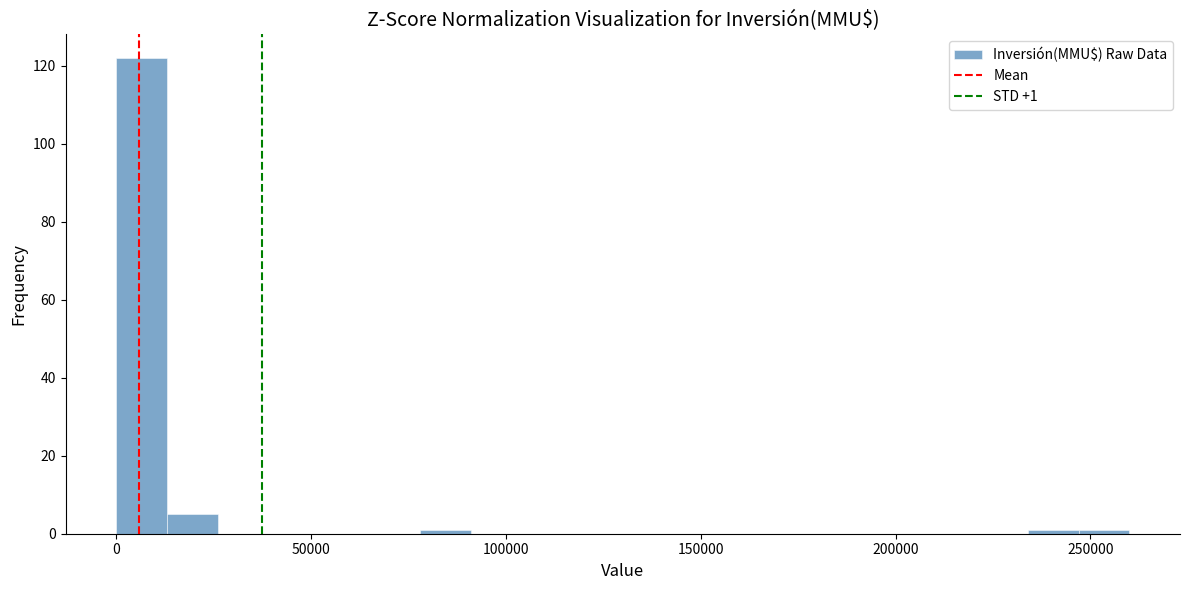

Read against the x-axis, roughly where is the centre of the tallest bar?

5000